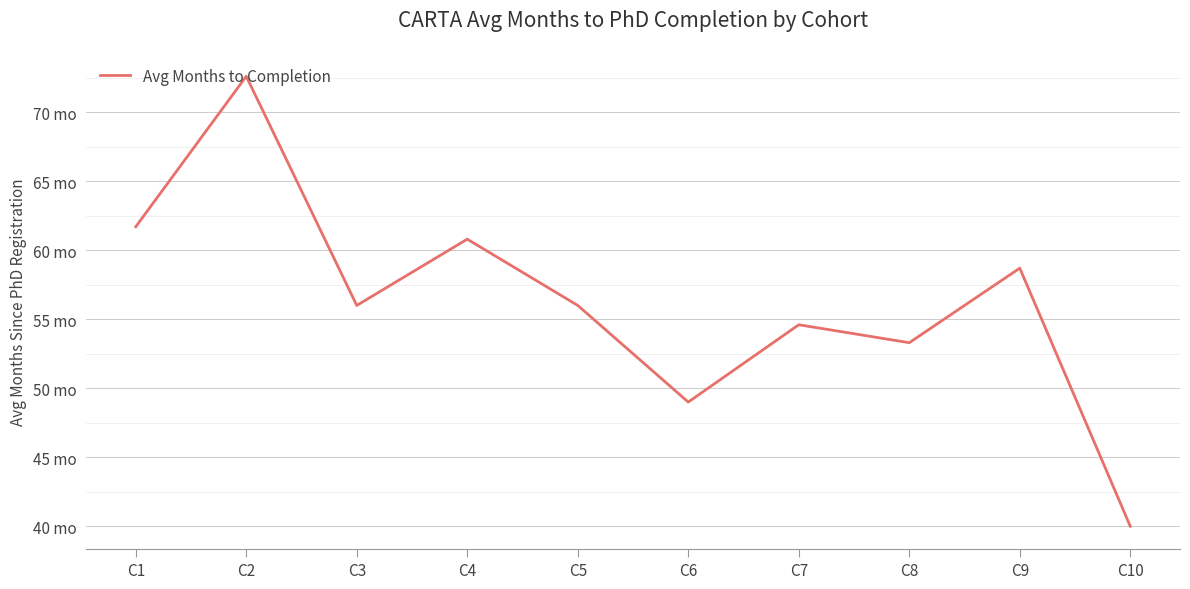

What is the smallest value displayed?

40.0